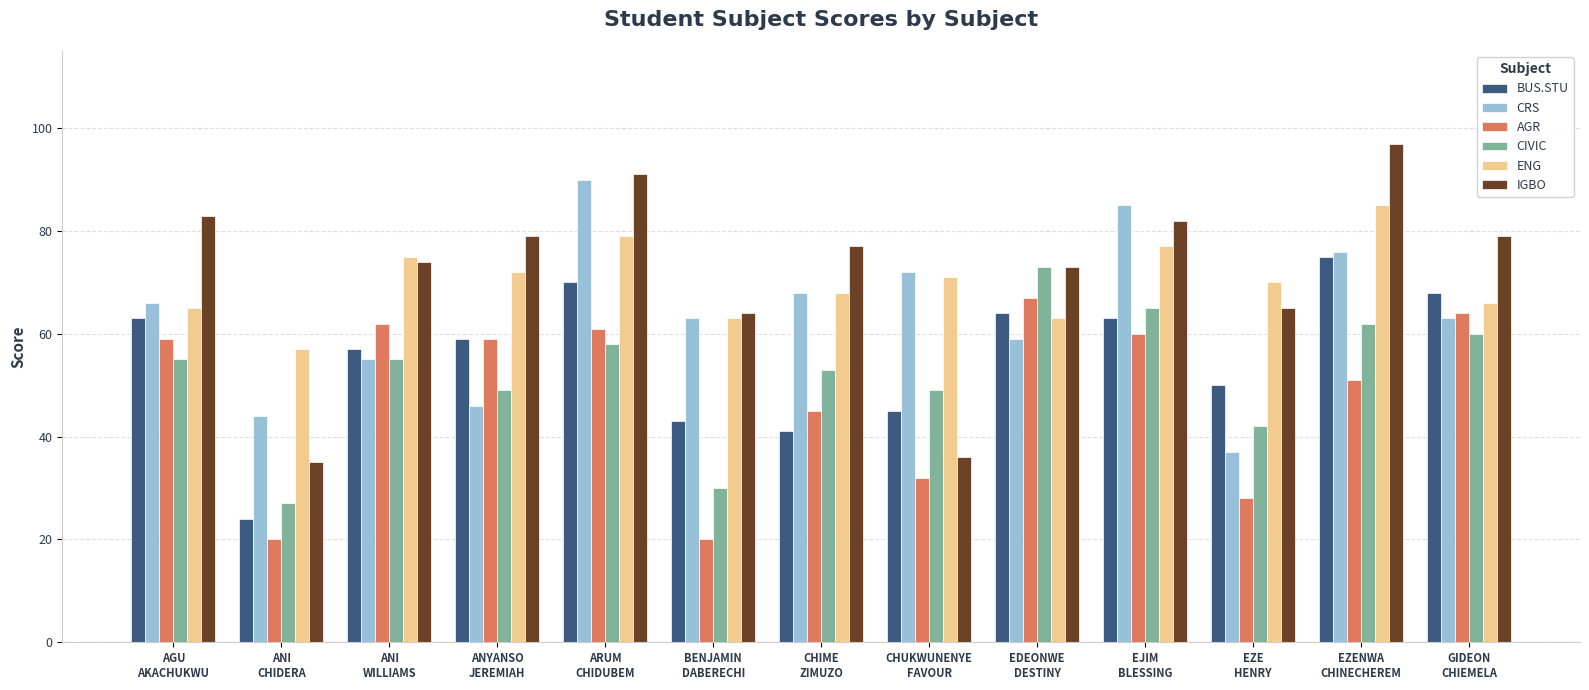

What is the label of the 1st bar from the right?

GIDEON
CHIEMELA